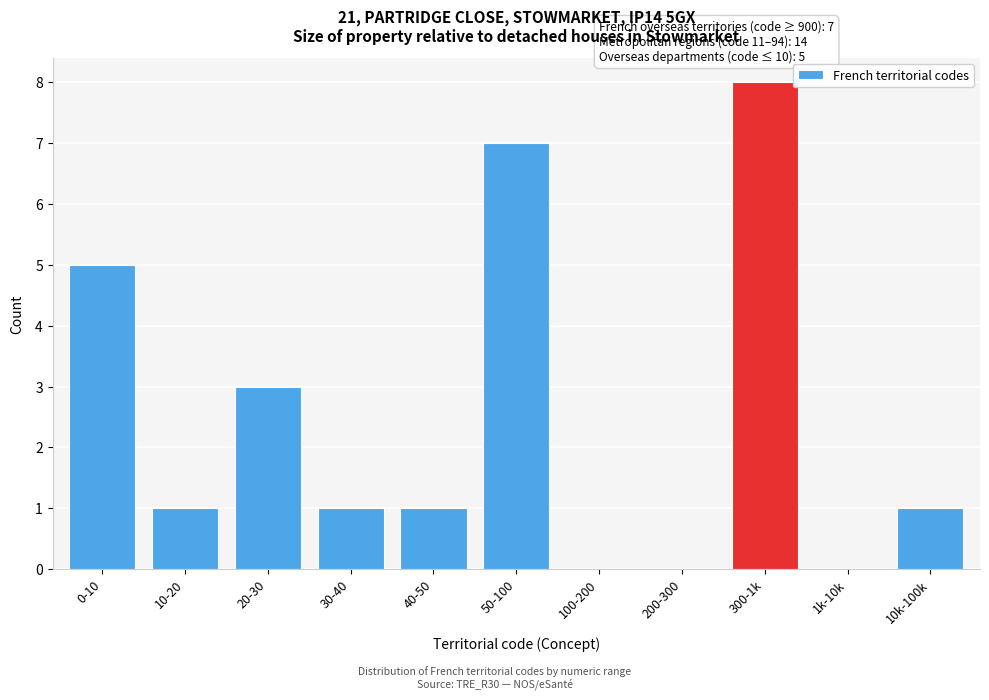

Reading left to right, what are all the values shown in this chart?

0-10=5	10-20=1	20-30=3	30-40=1	40-50=1	50-100=7	100-200=0	200-300=0	300-1k=8	1k-10k=0	10k-100k=1